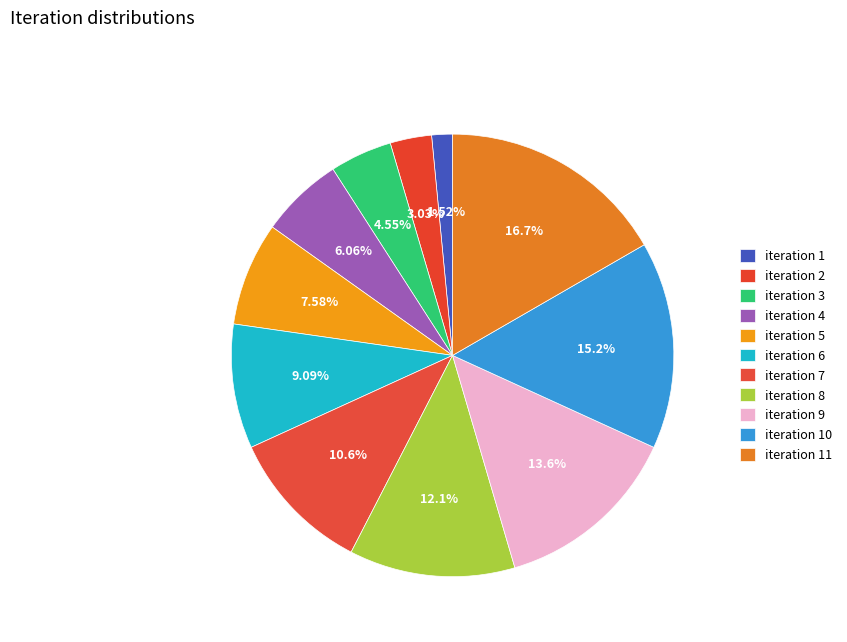

Approximately how many times larger is the value at iteration 10 compared to iteration 6?

1.7